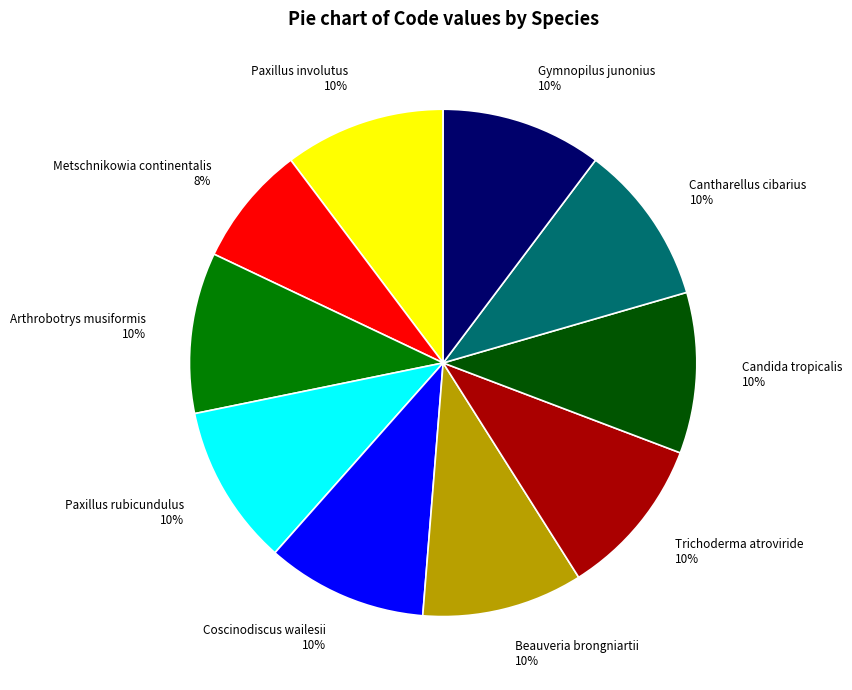

Does Gymnopilus junonius account for over 50% of the chart?

No